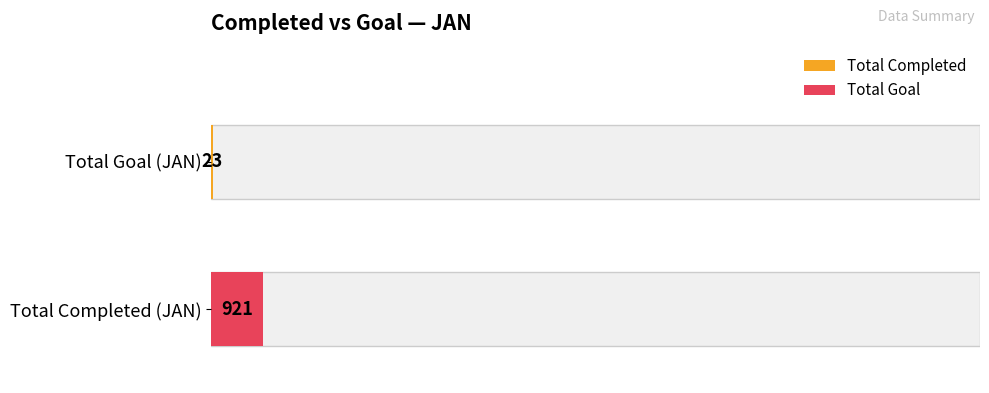

Are the bars grouped side by side (vs. stacked)?

Yes